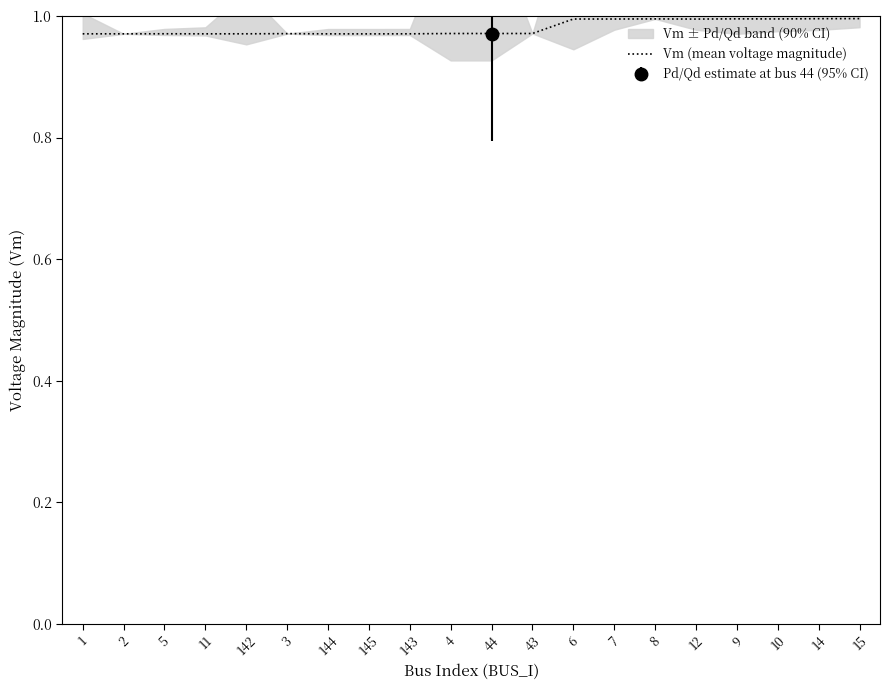

What position from the left is 10?

18